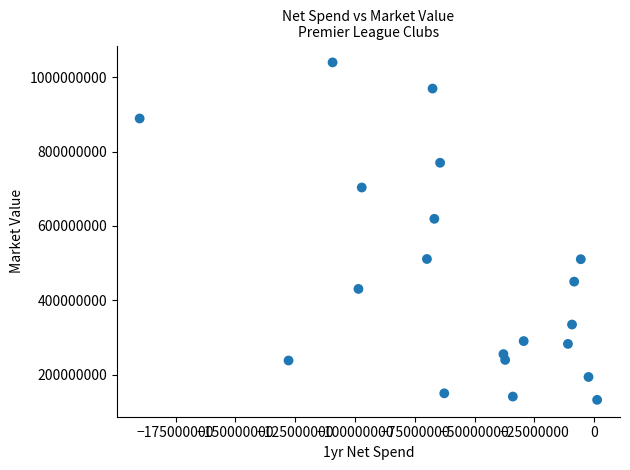

What Y value in the scatter plot is closest to 586150000?

619250000